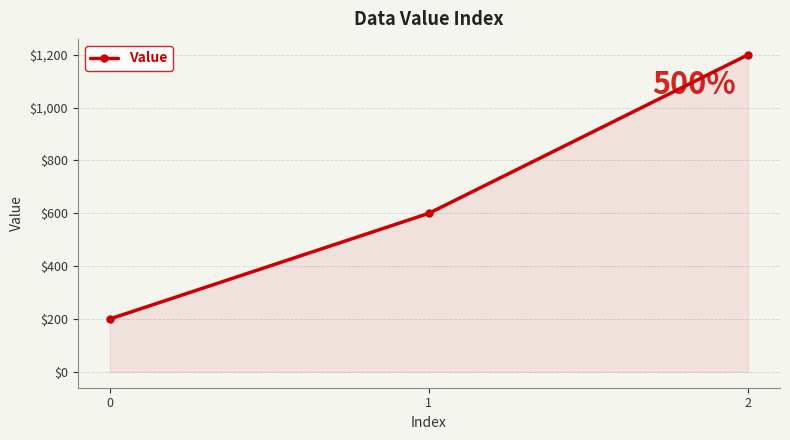

What is the sum of all values?

2000